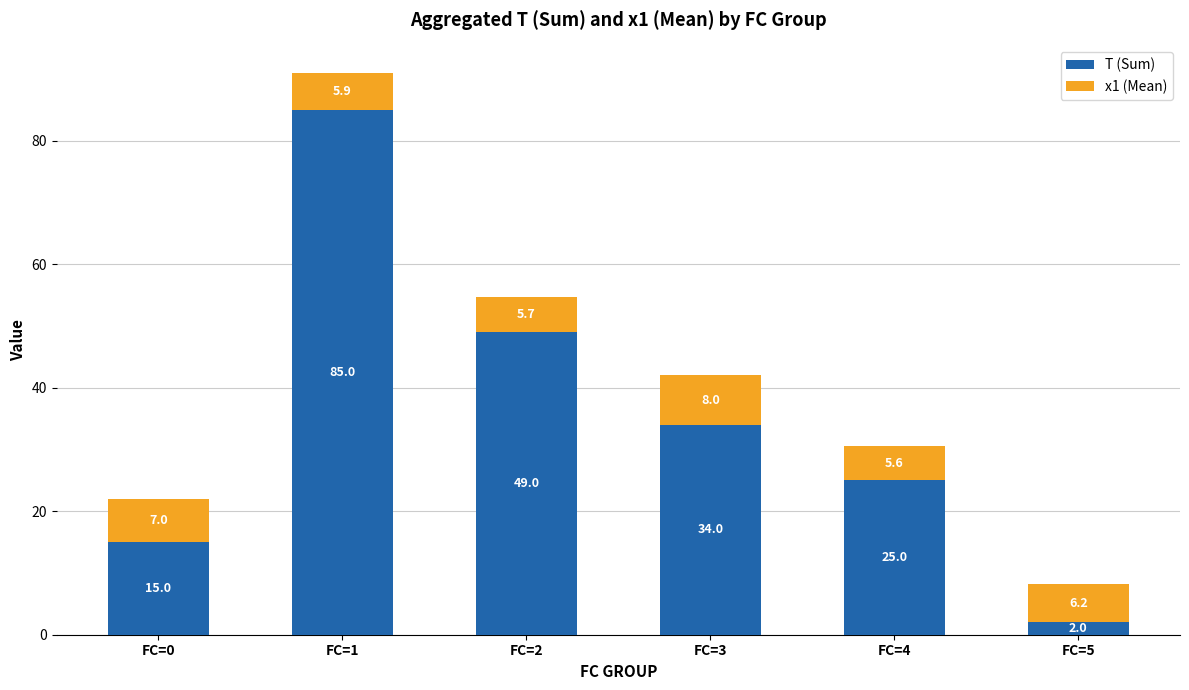

What is the difference between the maximum and minimum values in the T (Sum) series?

83.0